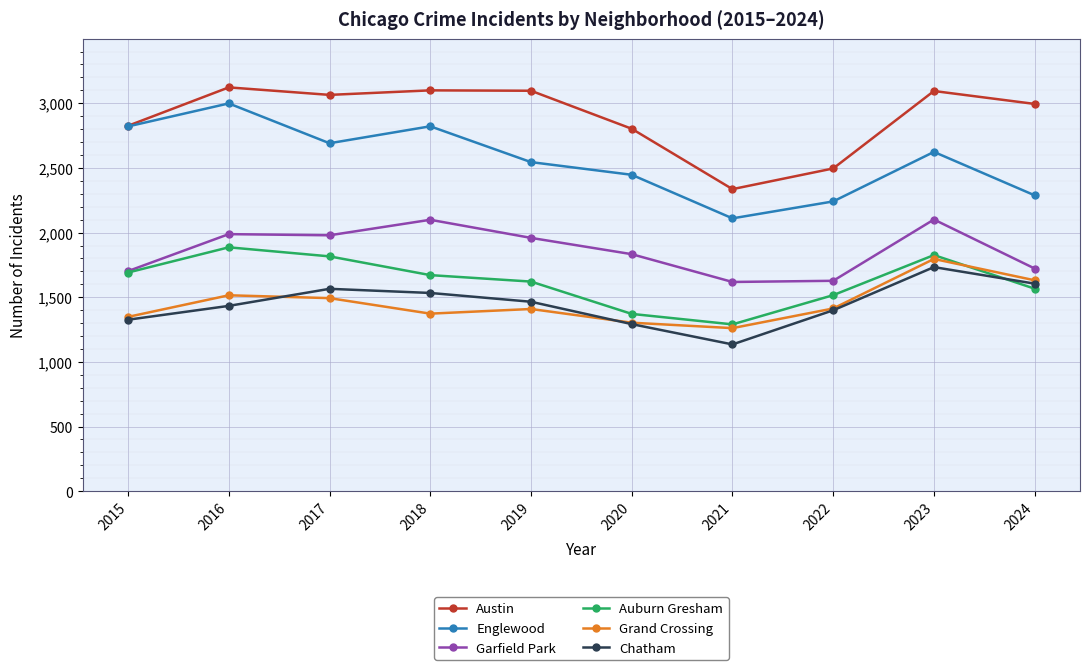

Which series has the largest range (max minus min)?

Englewood